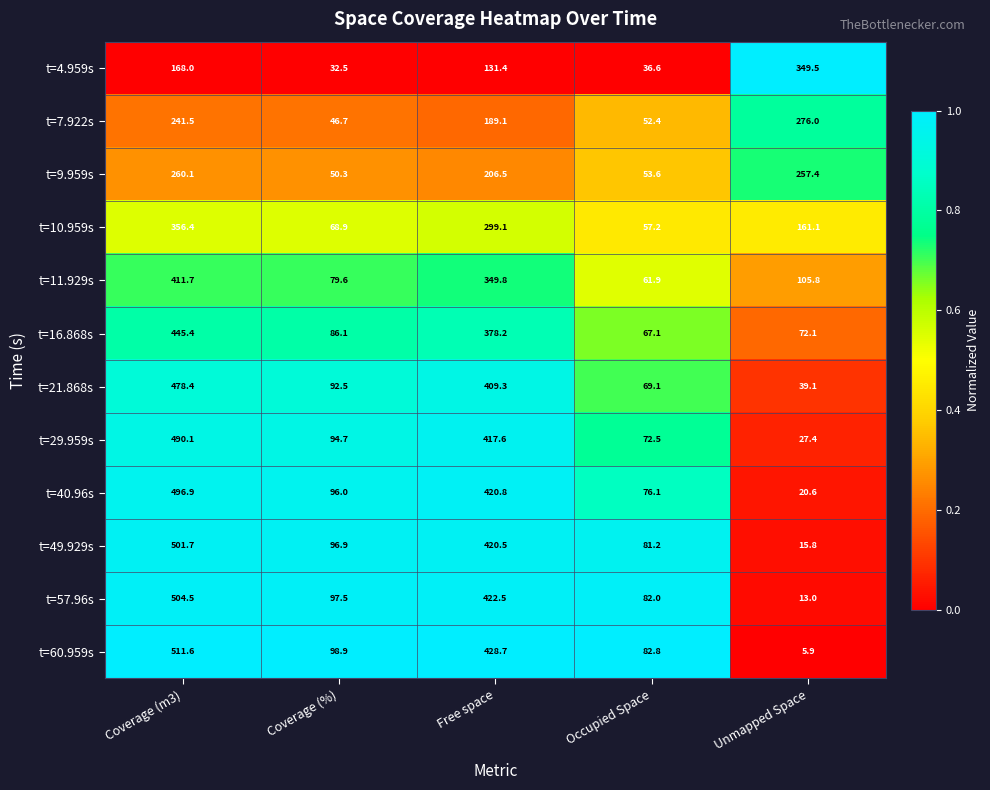

True or false: t=11.929s has a value of 213.9 at Free space.

False